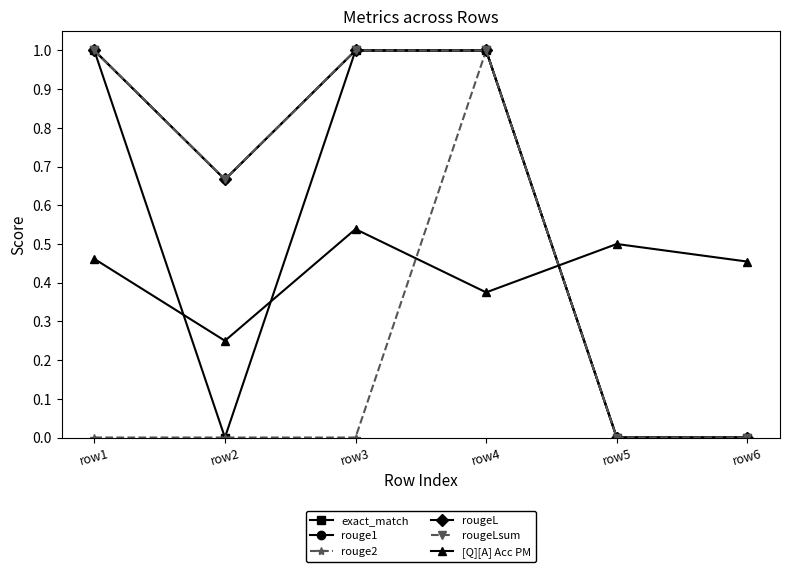

Does the chart have visible grid lines?

No